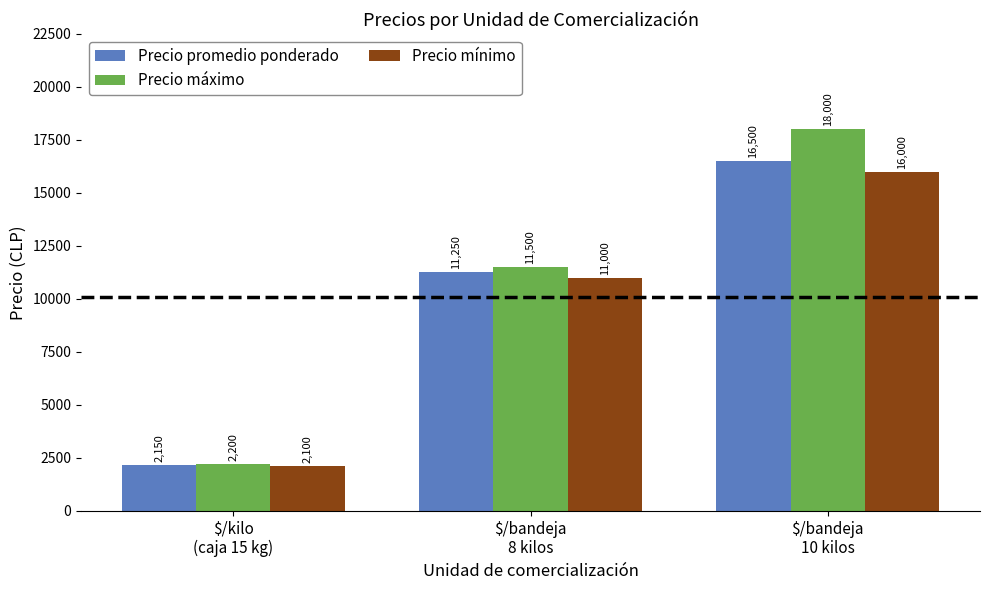

What is the difference between the highest and lowest values at $/bandeja
8 kilos?

500